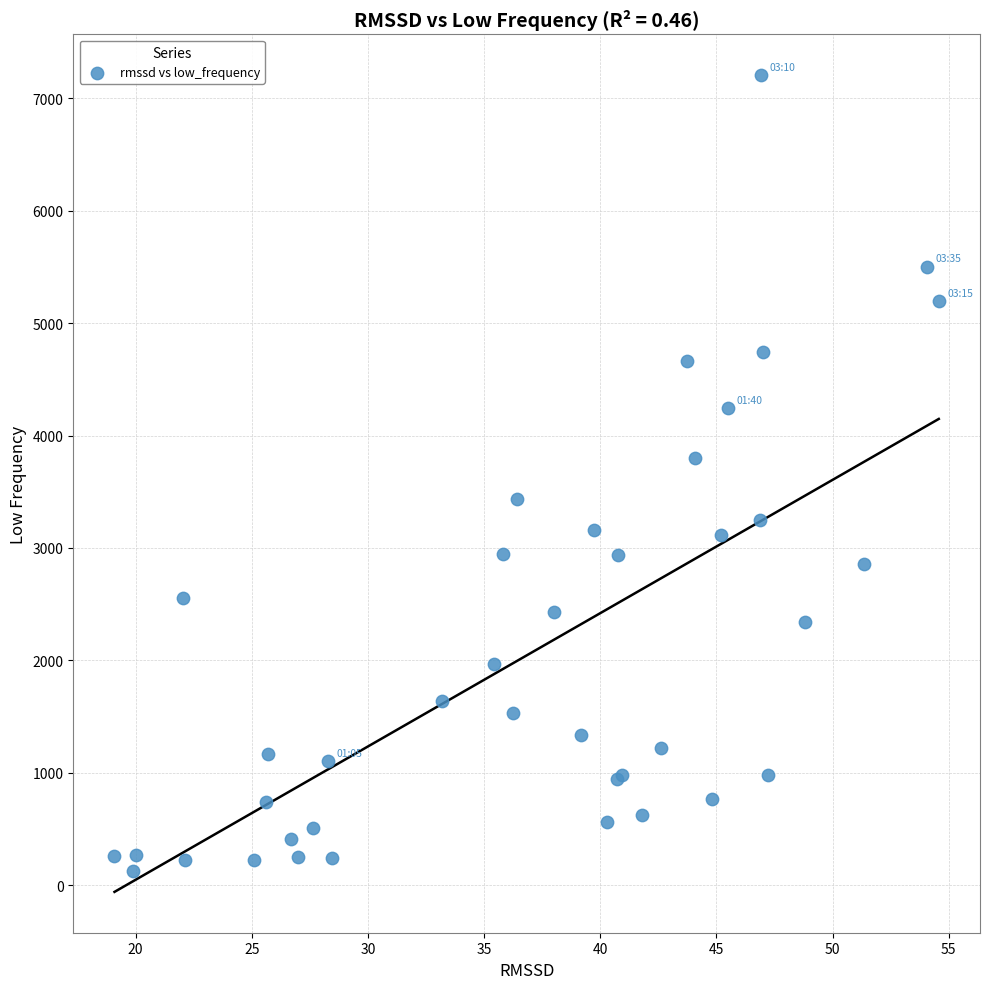

What Y value in the scatter plot is closest to 3665?

3797.8